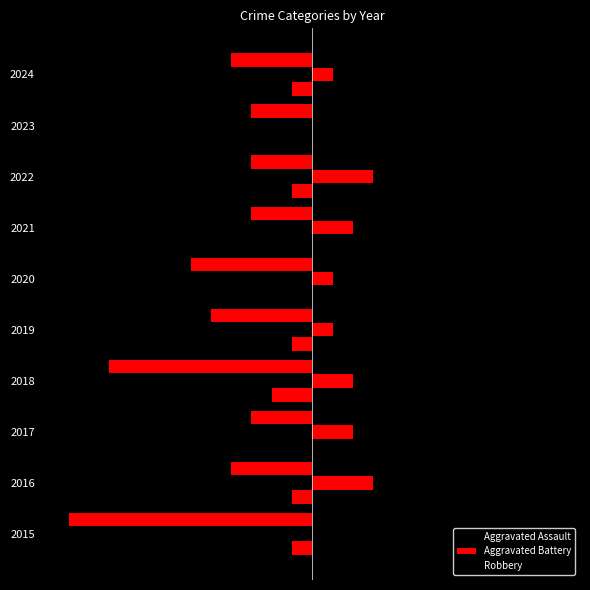

What is the difference between the highest and lowest values at 2015?

12